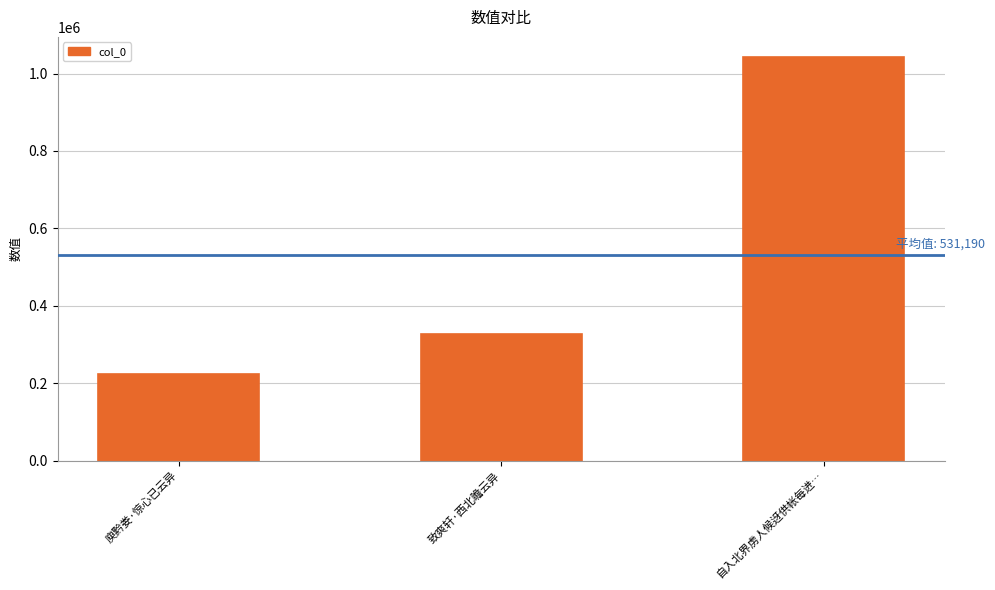

What is the difference between the maximum and minimum values?

818913